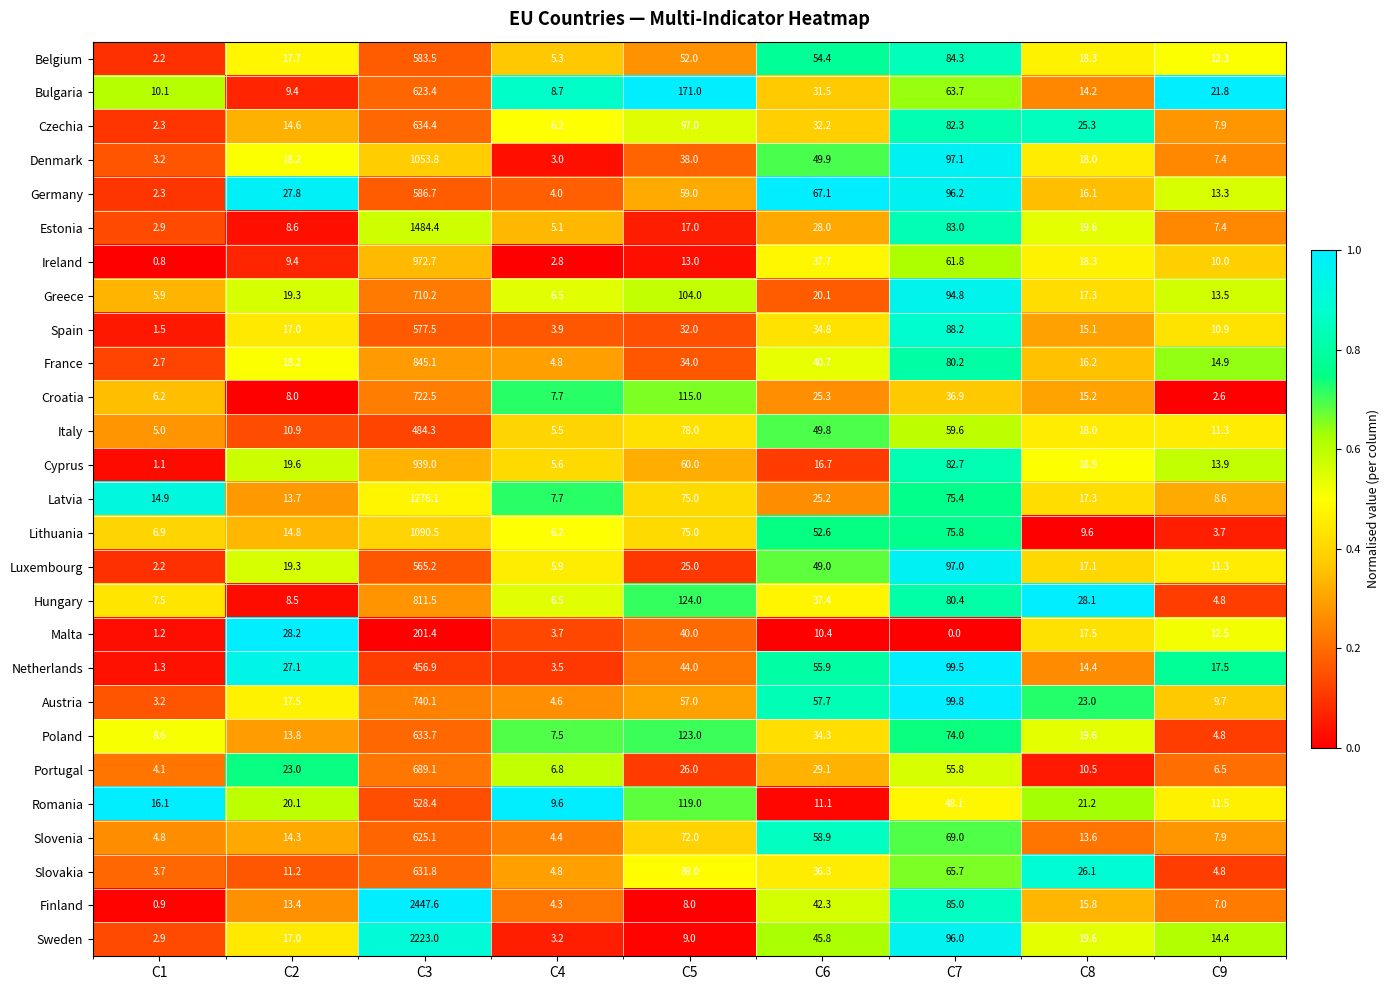

List the series in order of their peak value, highest first.

Finland, Sweden, Estonia, Latvia, Lithuania, Denmark, Ireland, Cyprus, France, Hungary, Austria, Croatia, Greece, Portugal, Czechia, Poland, Slovakia, Slovenia, Bulgaria, Germany, Belgium, Spain, Luxembourg, Romania, Italy, Netherlands, Malta